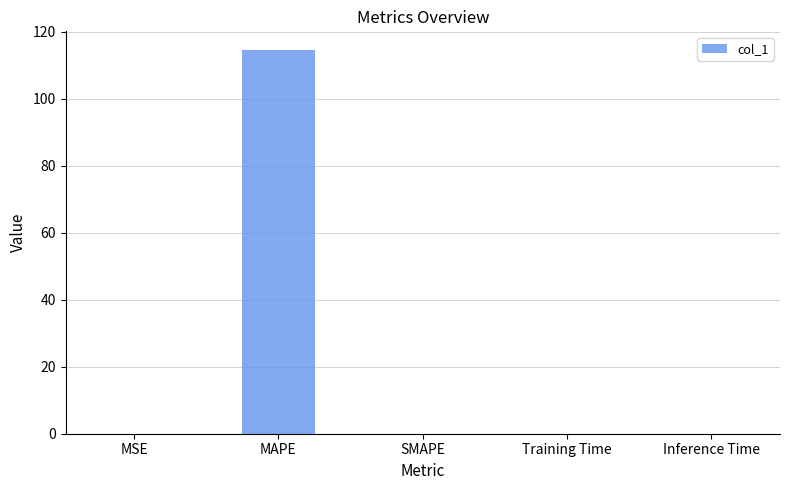

What is the sum of all values?

114.5